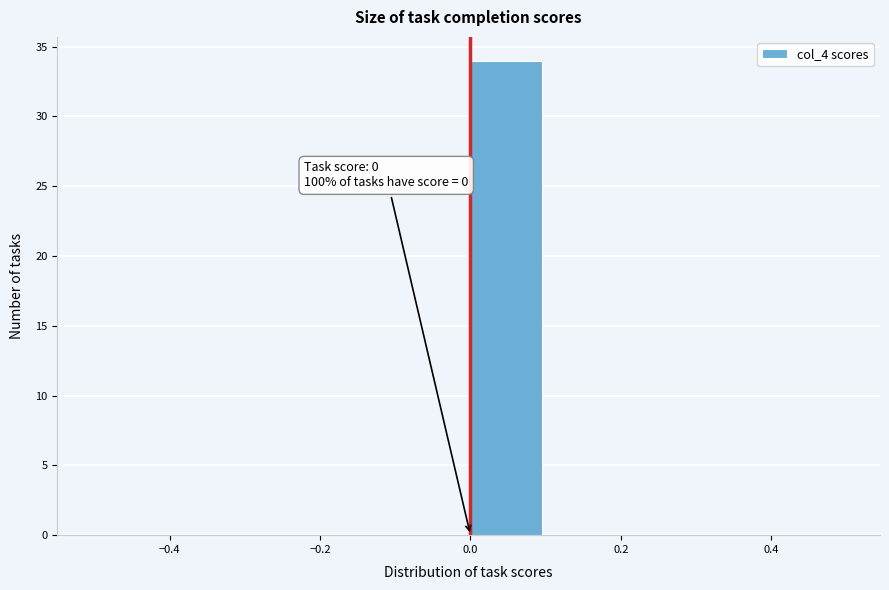

Over which range of the x-axis is the bar tallest?

0.0 to 0.1